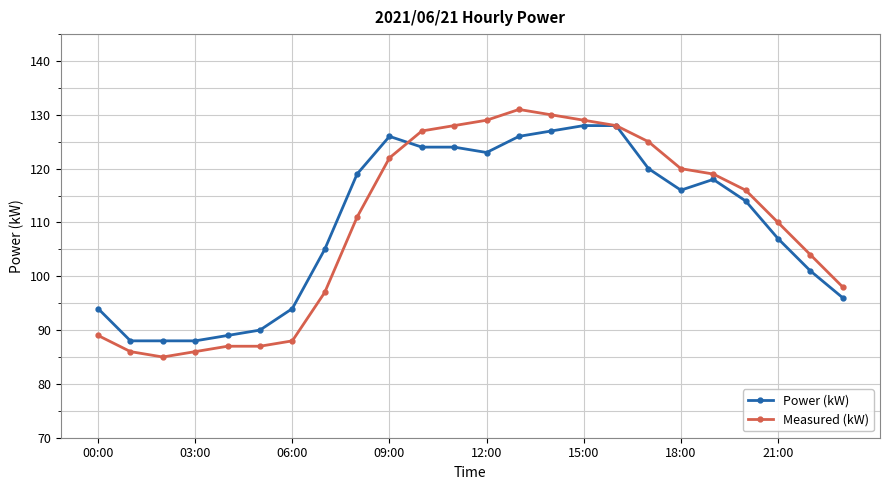

Reading right to left, list all the values displayed in this chart.

Power (kW): 96	101	107	114	118	116	120	128	128	127	126	123	124	124	126	119	105	94	90	89	88	88	88	94
Measured (kW): 98	104	110	116	119	120	125	128	129	130	131	129	128	127	122	111	97	88	87	87	86	85	86	89